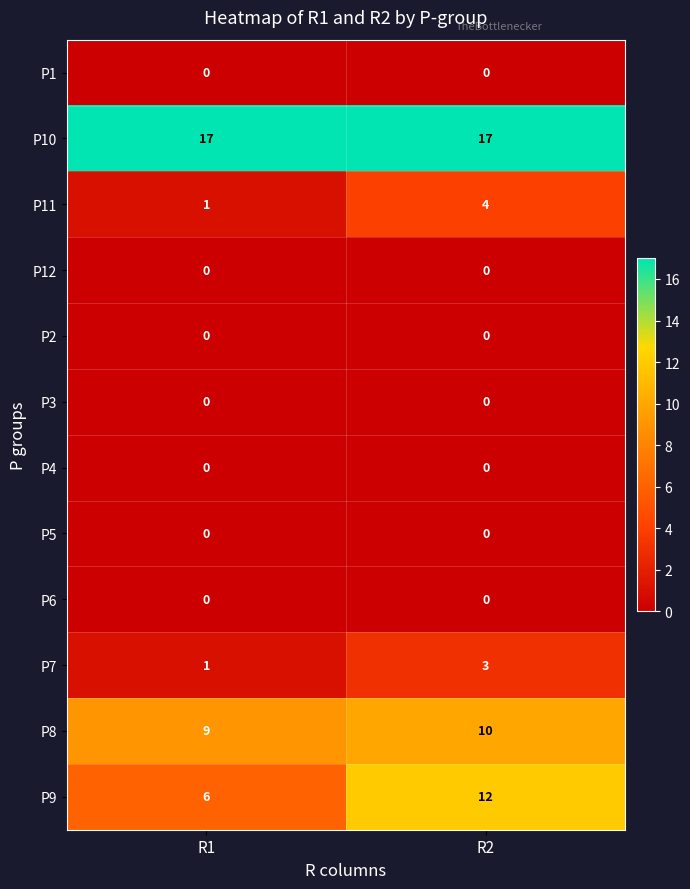

List the labels in order of P9 value, largest first.

R2, R1